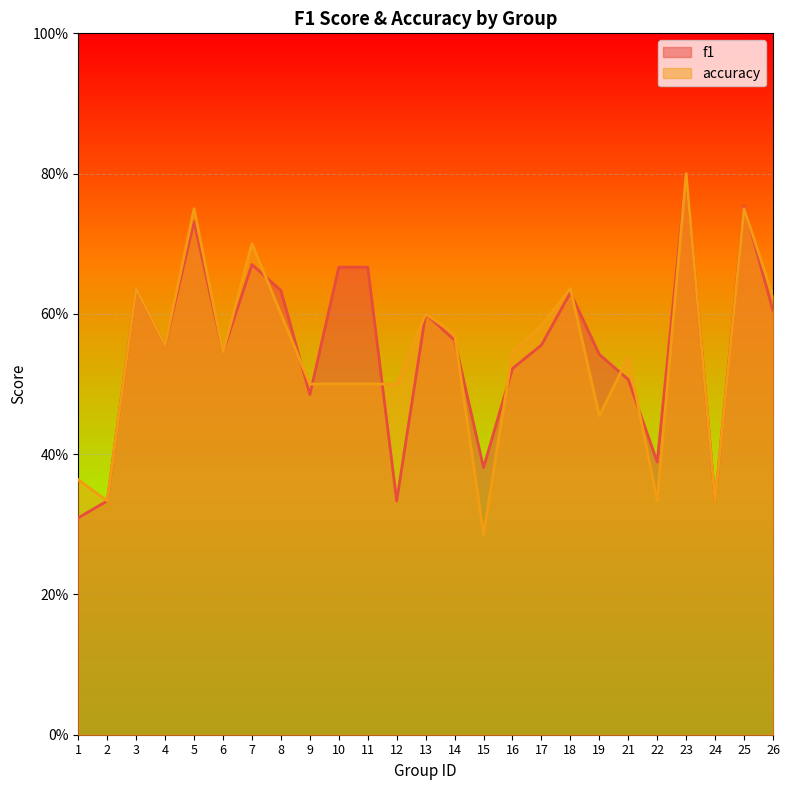

What is the minimum value shown in the chart?

0.3